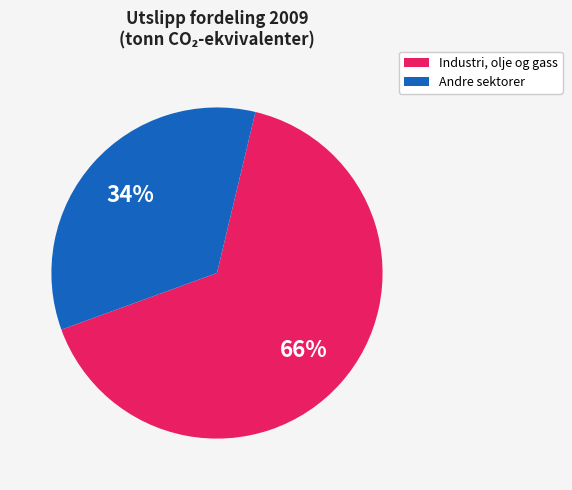

To the nearest percent, what is the average slice percentage?

50%